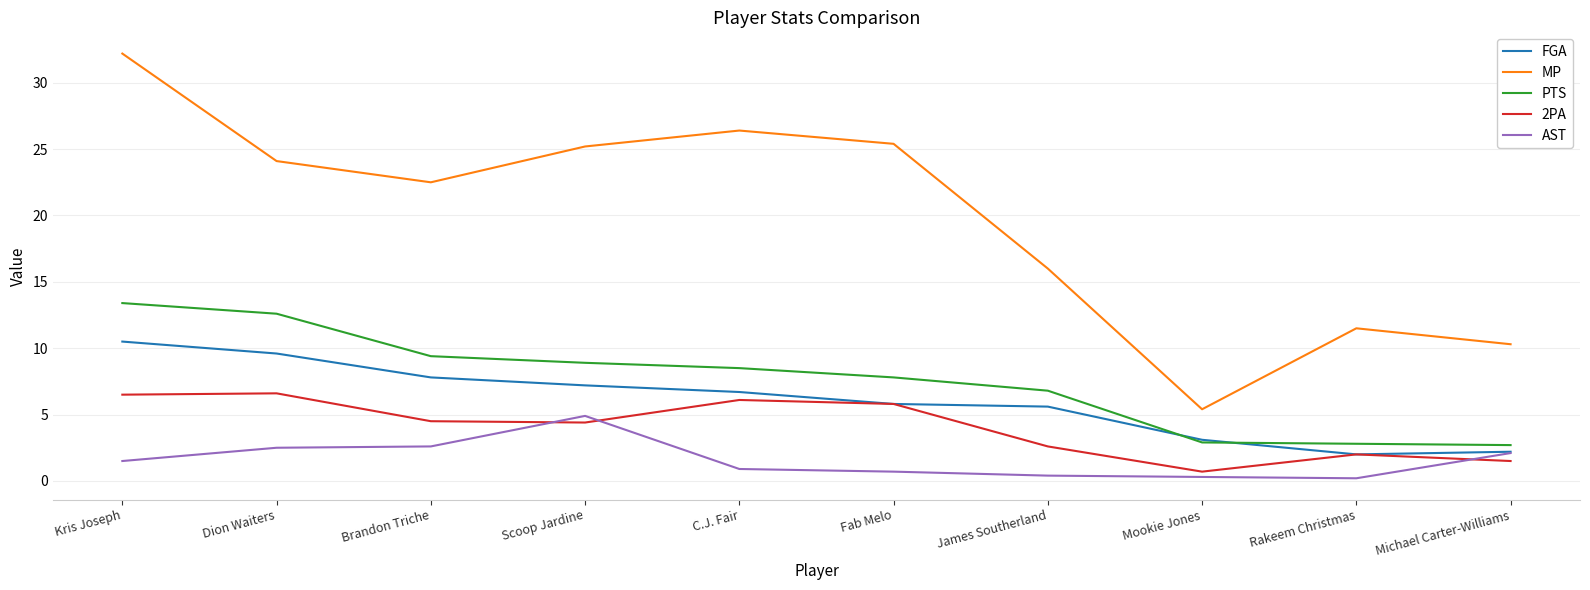

How many values in the PTS series exceed 8?

5